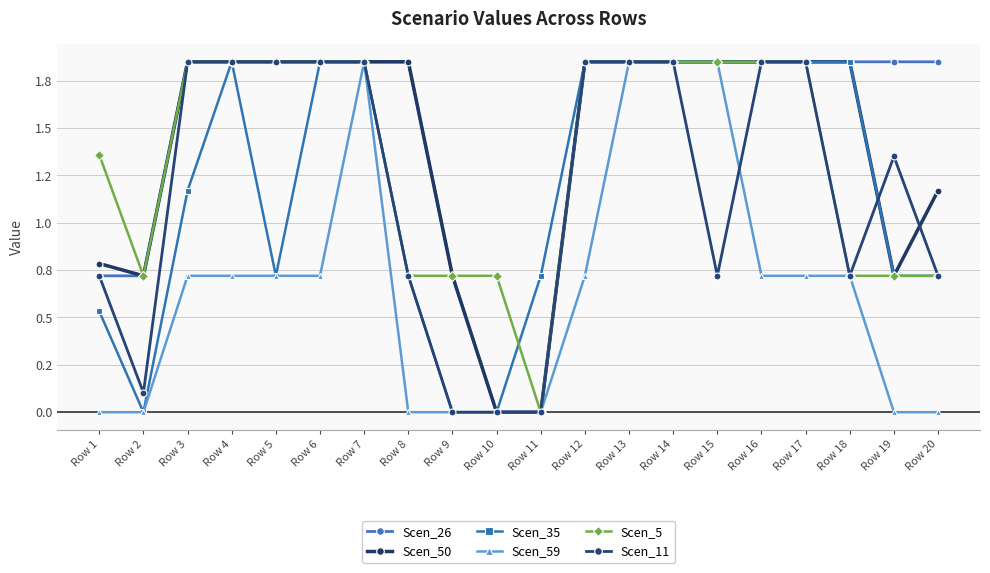

What are all the series names shown in the legend?

Scen_26, Scen_50, Scen_35, Scen_59, Scen_5, Scen_11